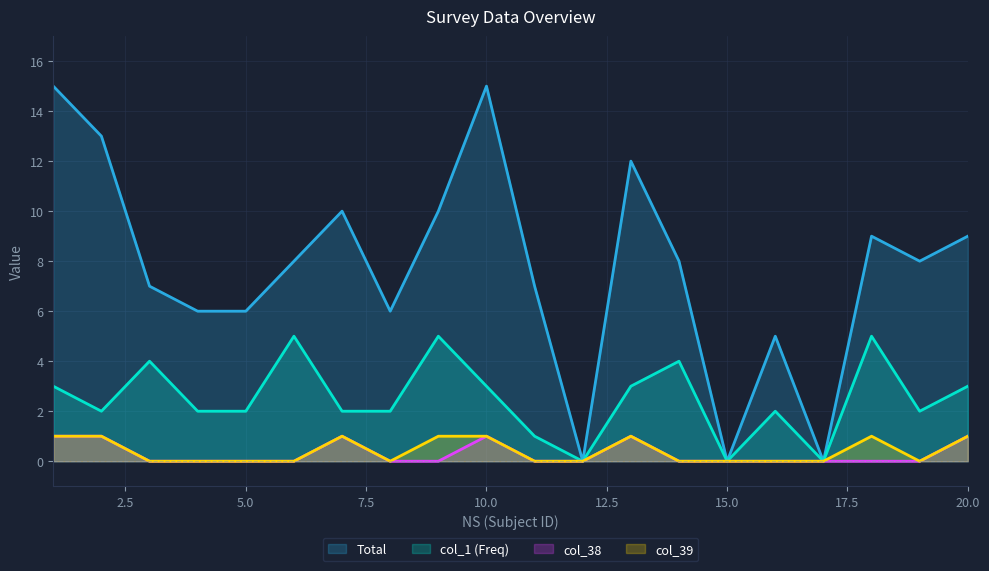

Rank the series at 8 from lowest to highest value.

col_38, col_39, col_1, Total